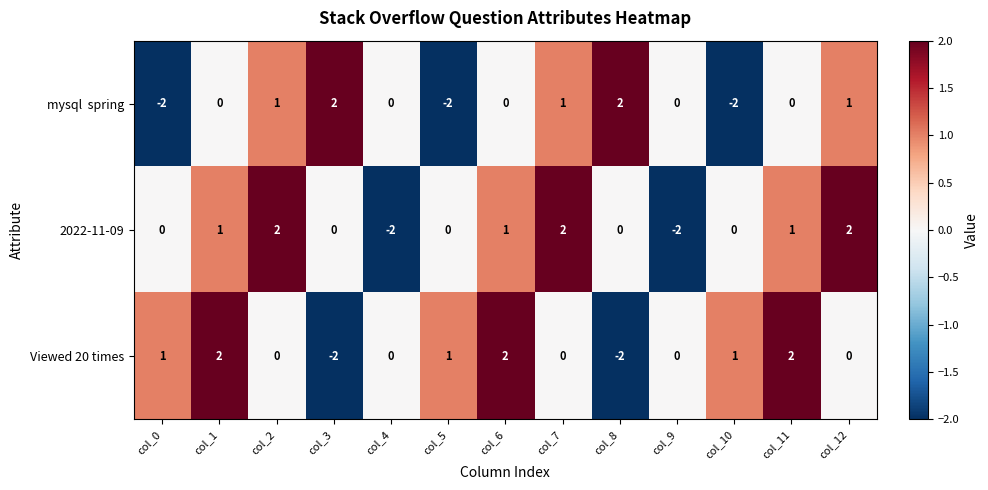

True or false: Viewed 20 times has a value of -2 at col_4.

False